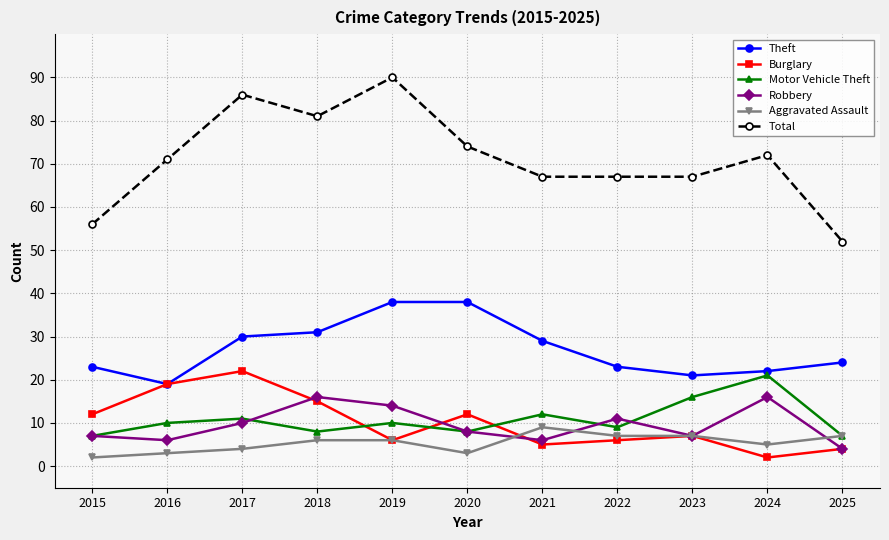

How many distinct data groups are displayed?

6